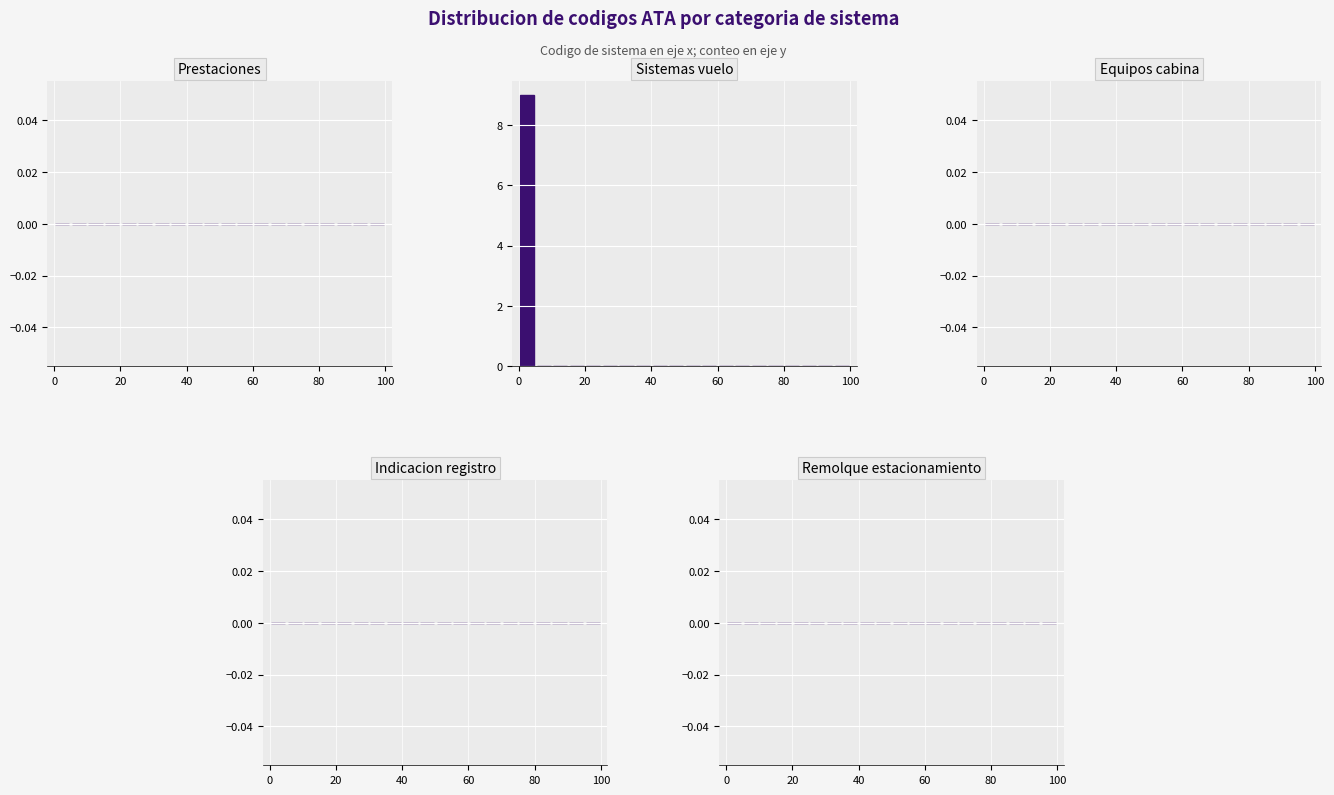

Around what value on the x-axis is the tallest bar? Give the approximate position of its centre, as read against the axis.

2